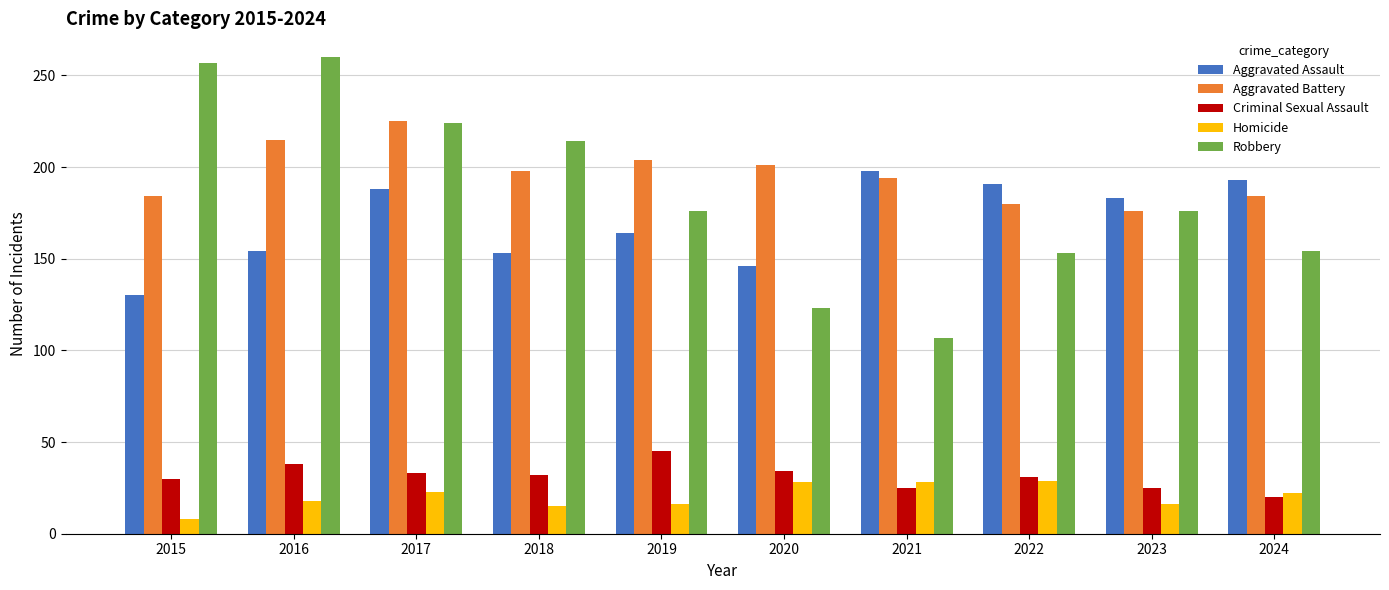

What is the minimum value shown in the chart?

8